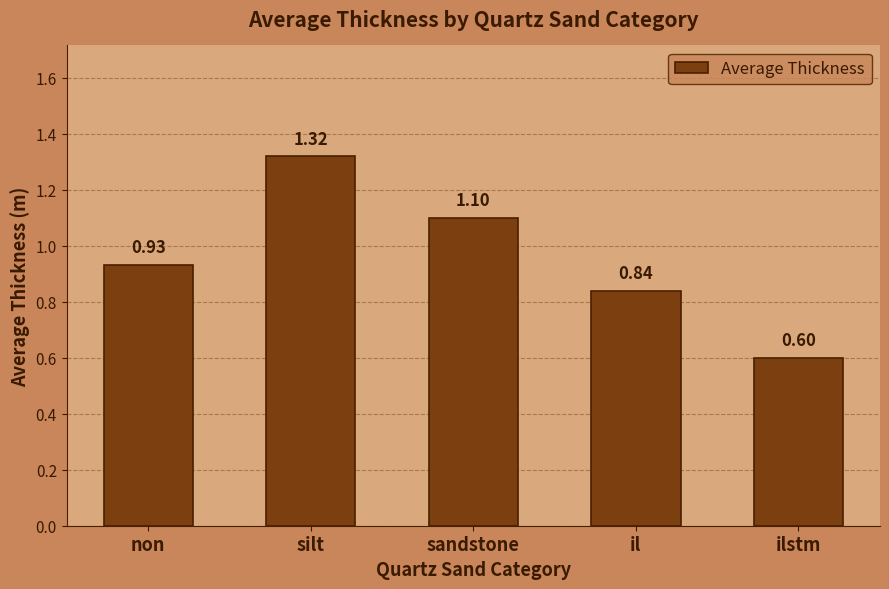

What is the sum of the values at silt and ilstm?

1.9